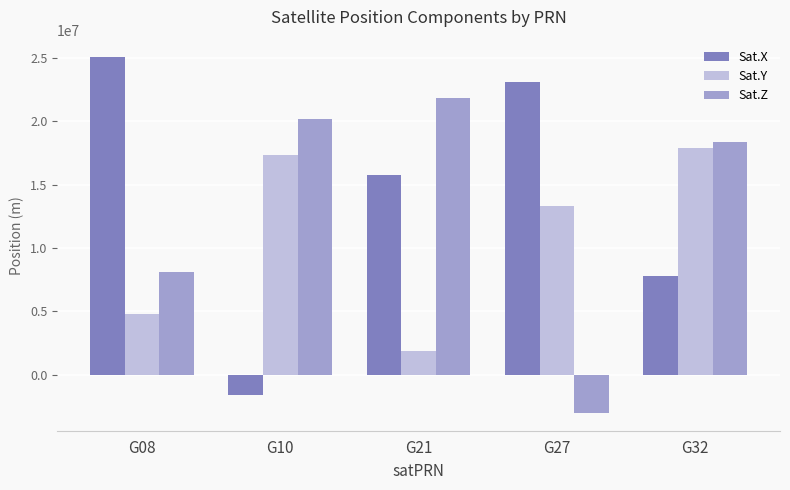

Between G10 and G27, which series saw the biggest shift?

Sat.X